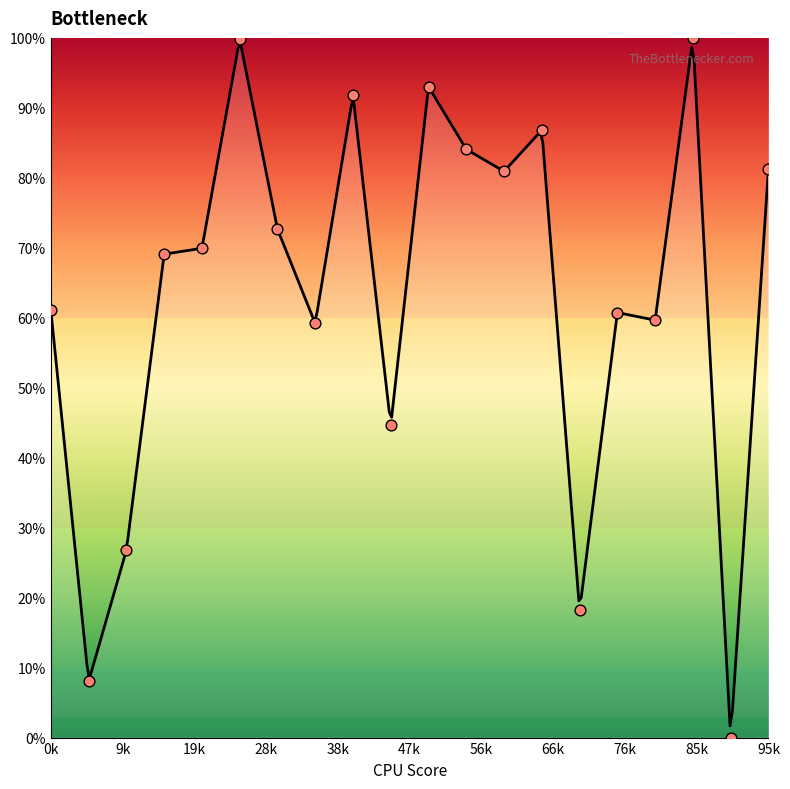

Between 13 and 15, which is larger?

13